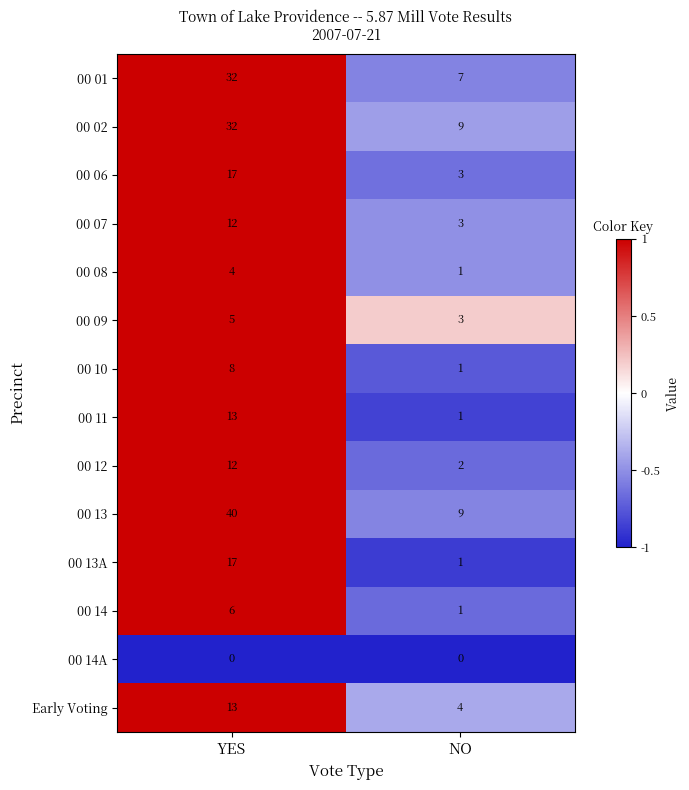

How many categories are shown in the chart?

2